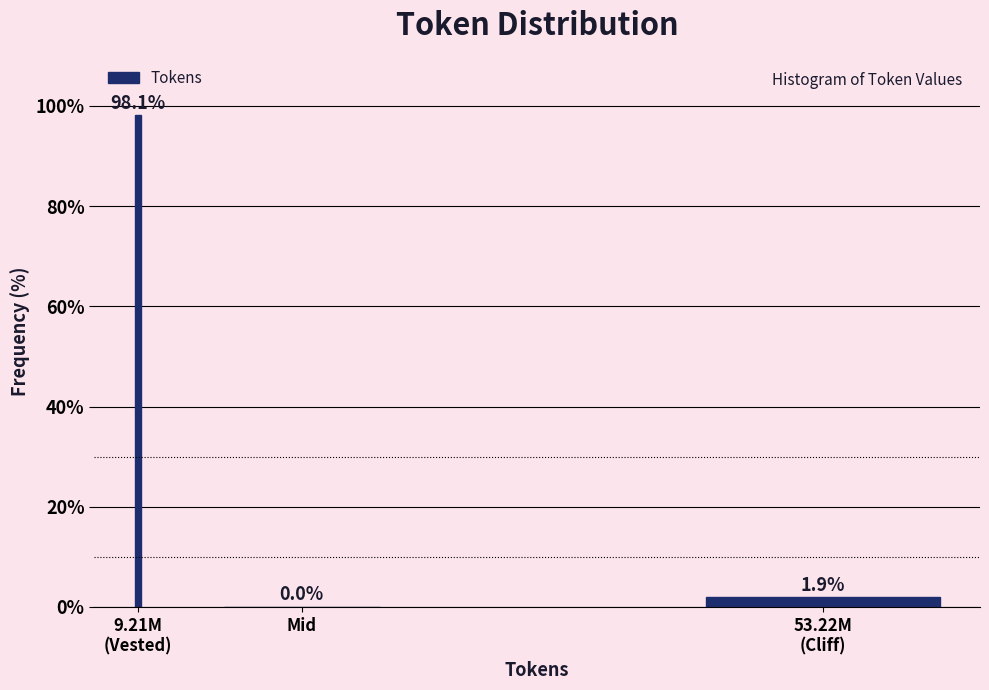

What is the greatest value displayed?

98.1